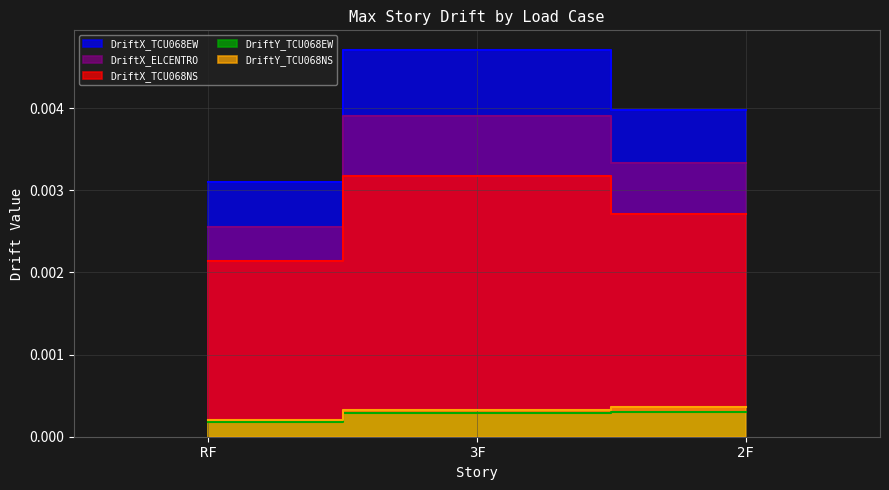

List the labels in order of DriftY_TCU068EW value, largest first.

2F, 3F, RF